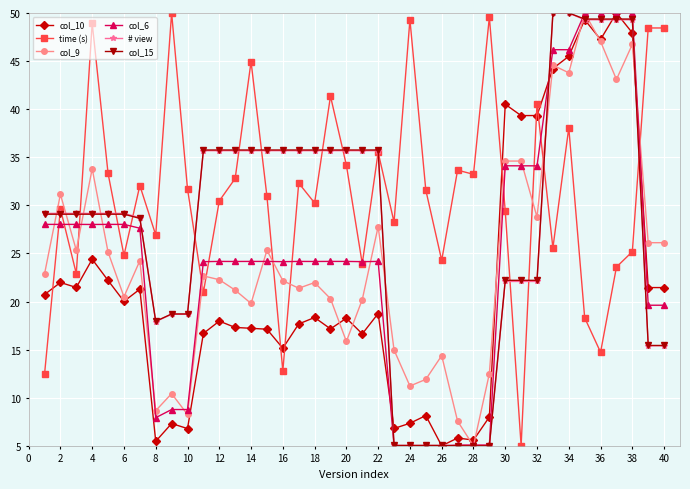

True or false: col_15 and col_9 intersect in this chart.

True